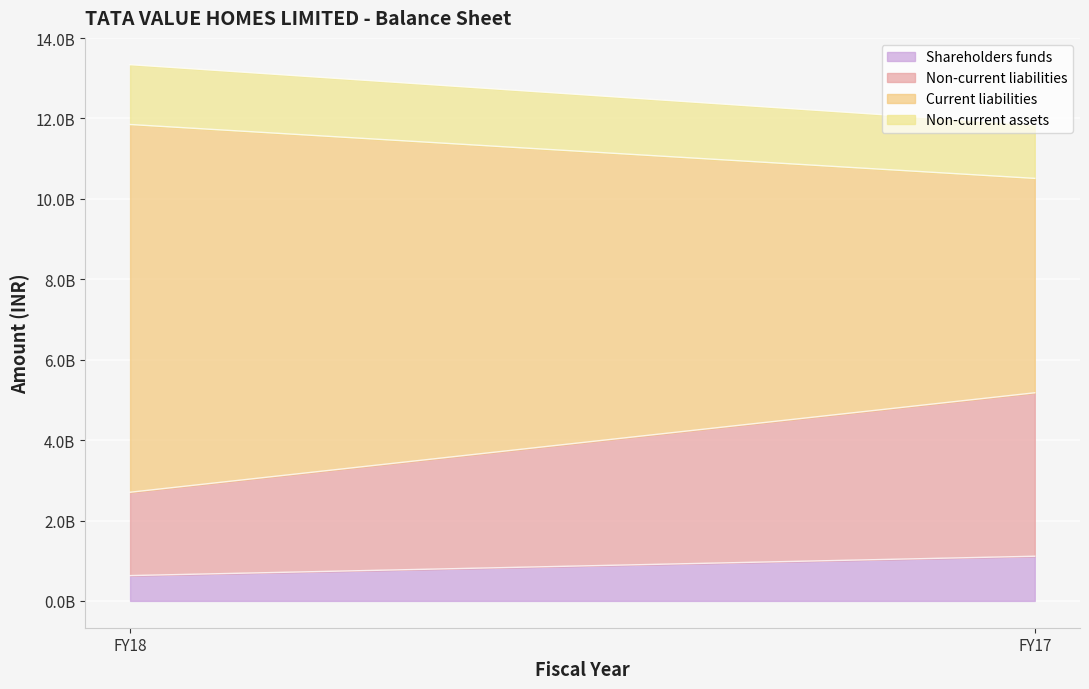

Which series changed the most between FY18 and FY17?

Current liabilities